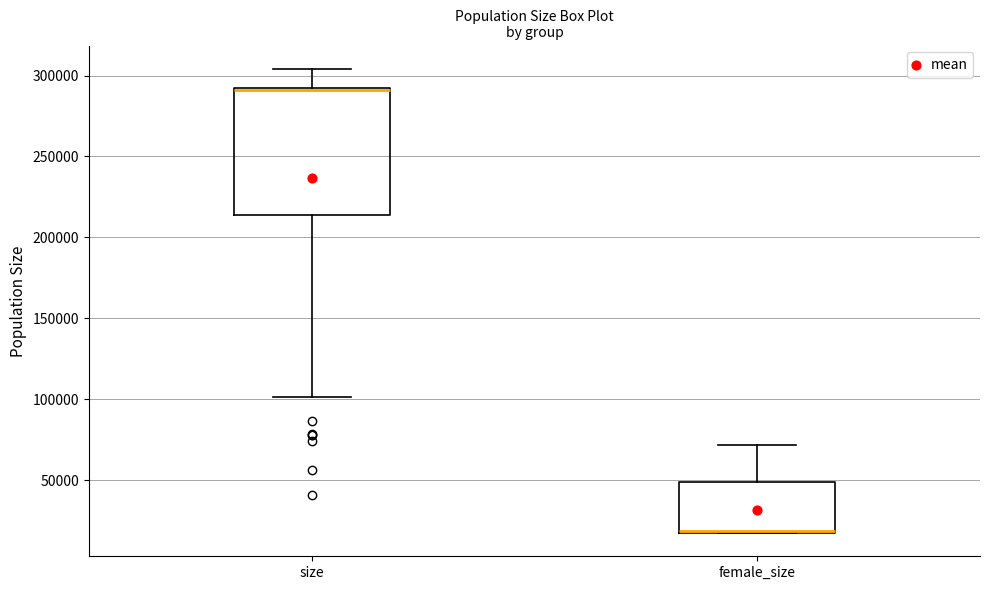

Where is the upper edge of the box for size on the y-axis? The values are not printed on the chart, so give them approximately, as read against the axis.

290000